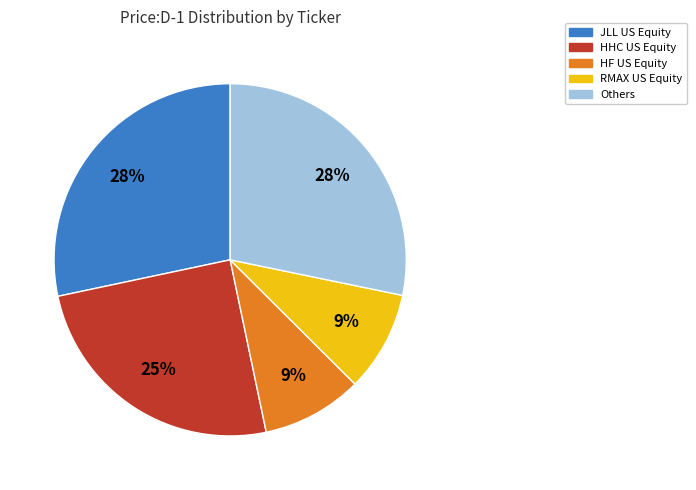

How many segments does this pie chart have?

5